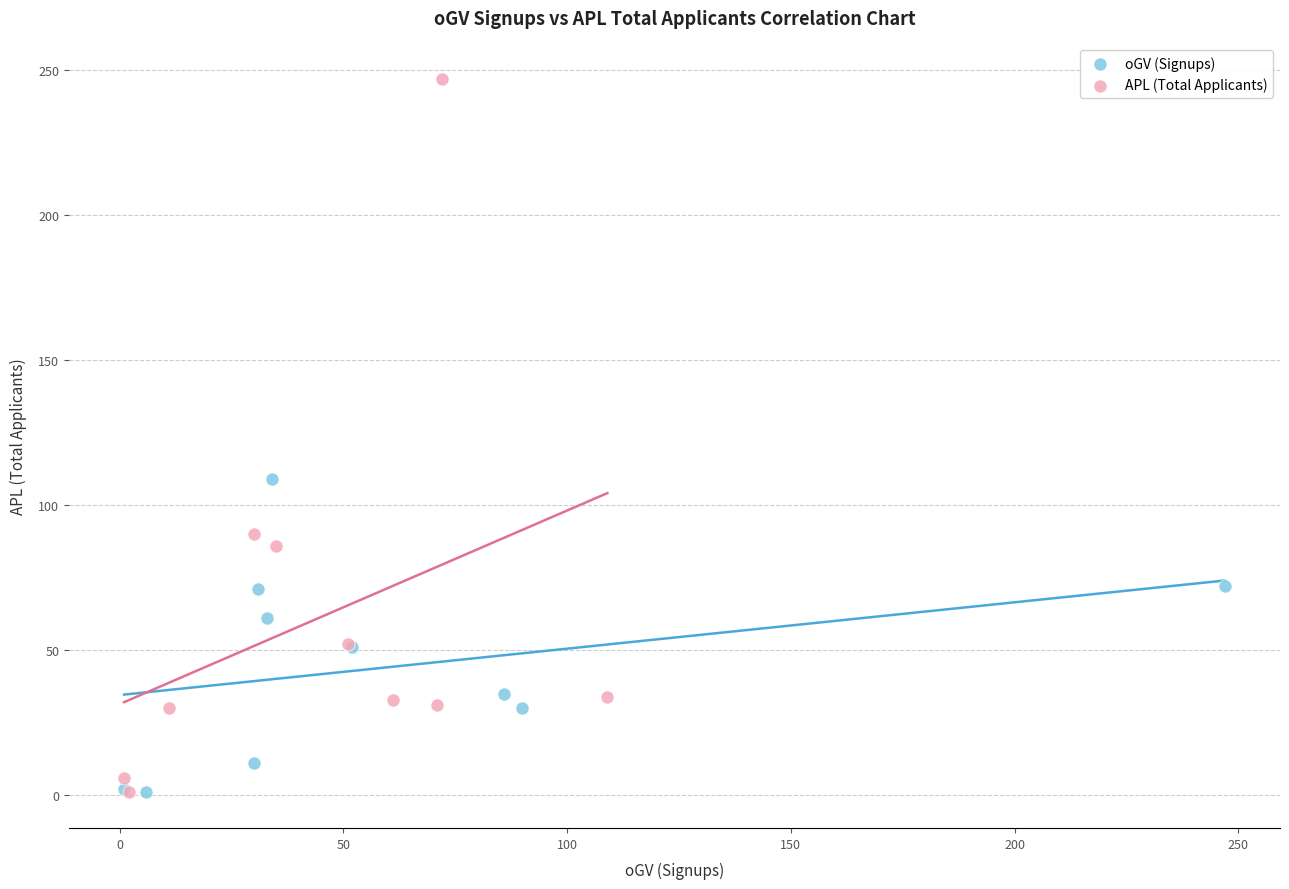

Which series reaches the maximum Y coordinate?

APL (Total Applicants)